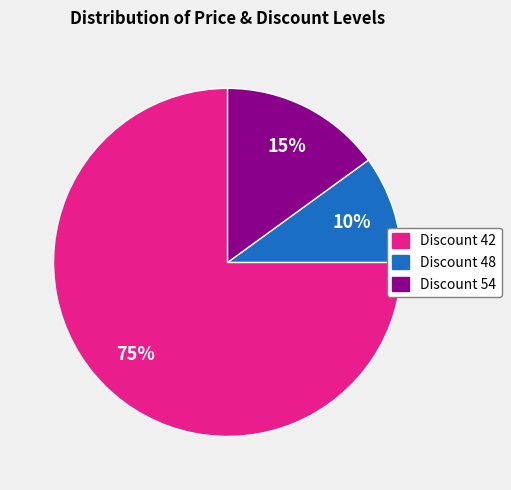

To the nearest percent, what is the average slice percentage?

33%